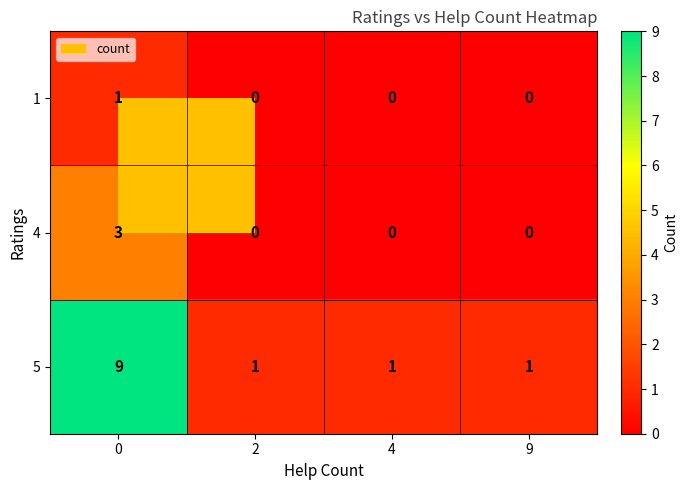

How many 4 values are between 0 and 3?

4